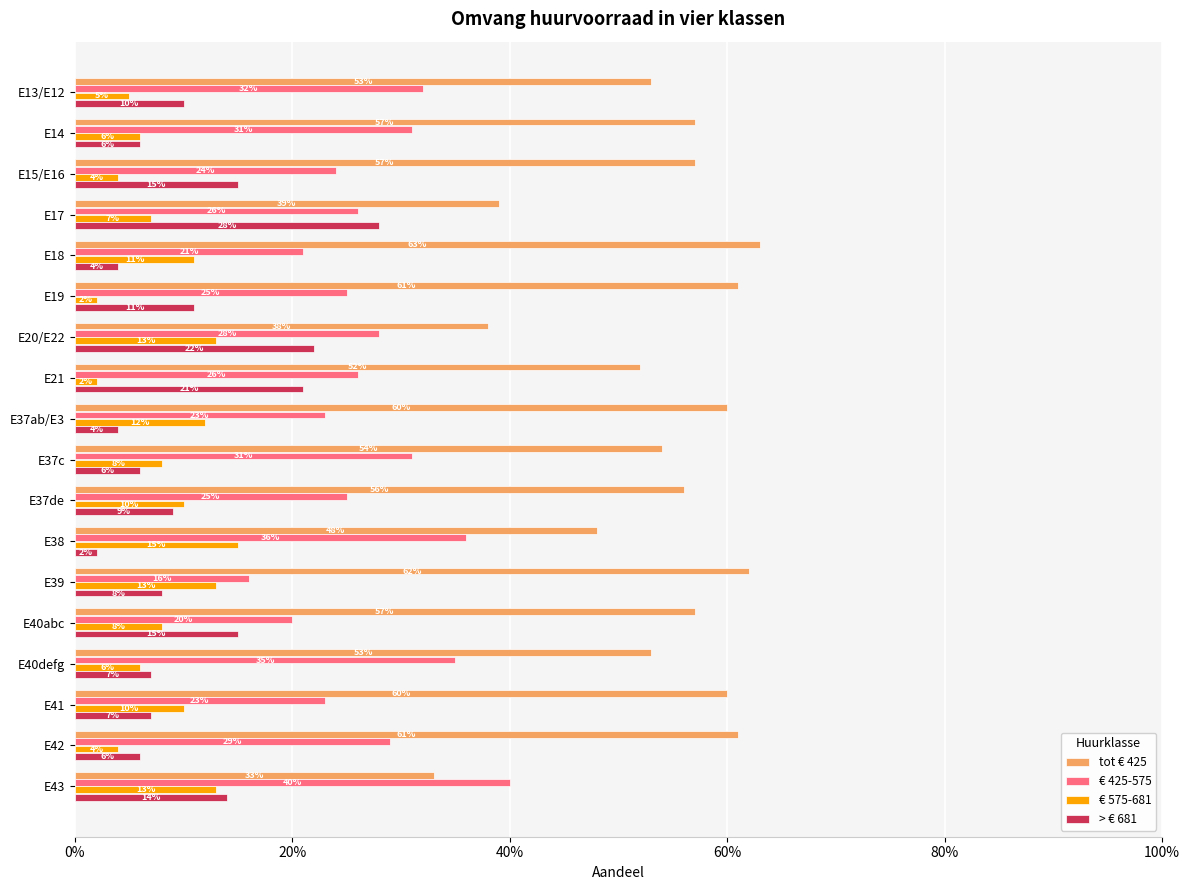

Which series has the widest spread of values?

tot € 425